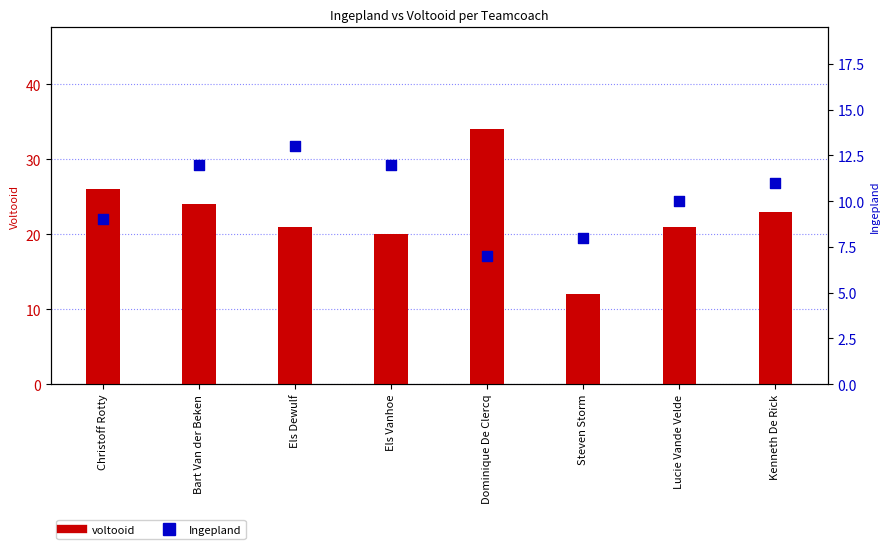

Which series has the largest Y range (max minus min)?

voltooid